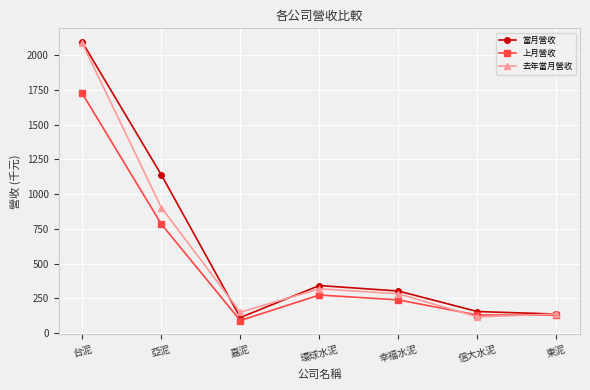

How many lines are shown in the chart?

3